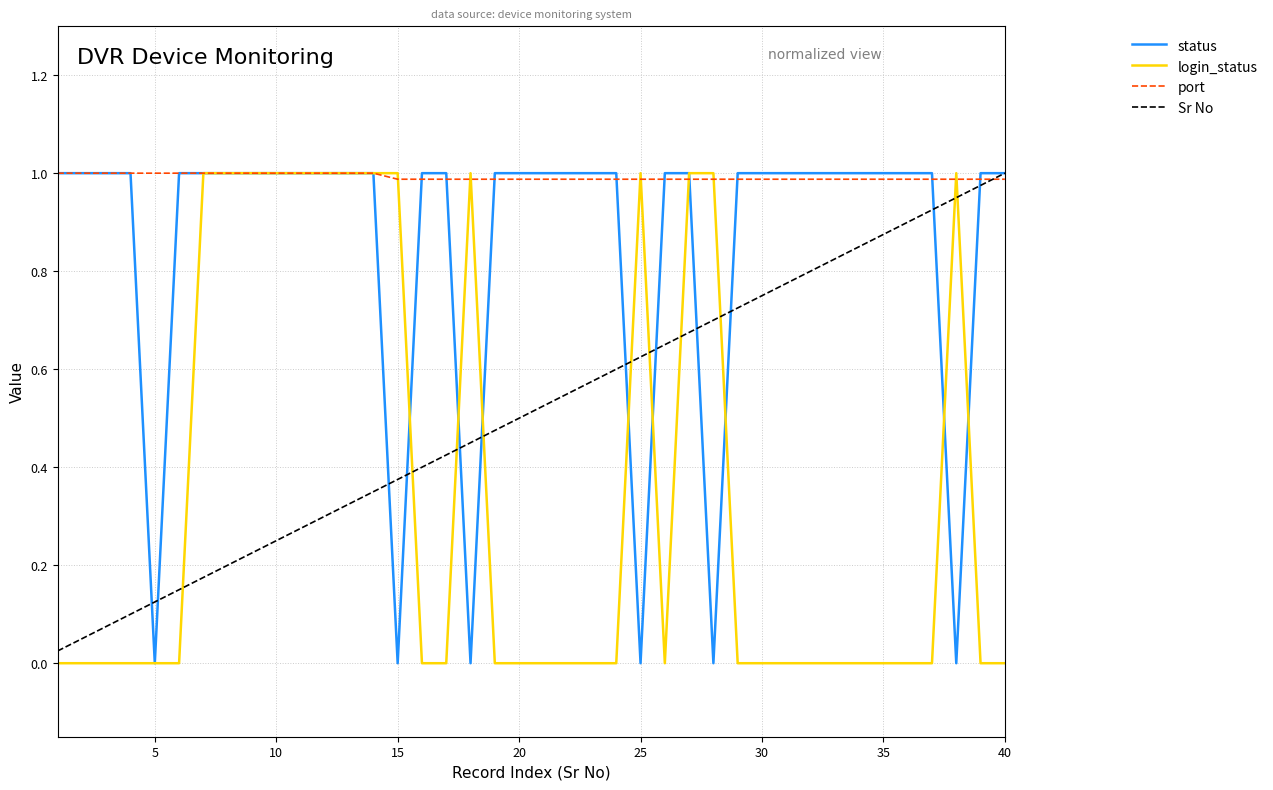

Which series has the largest total across all categories?

port